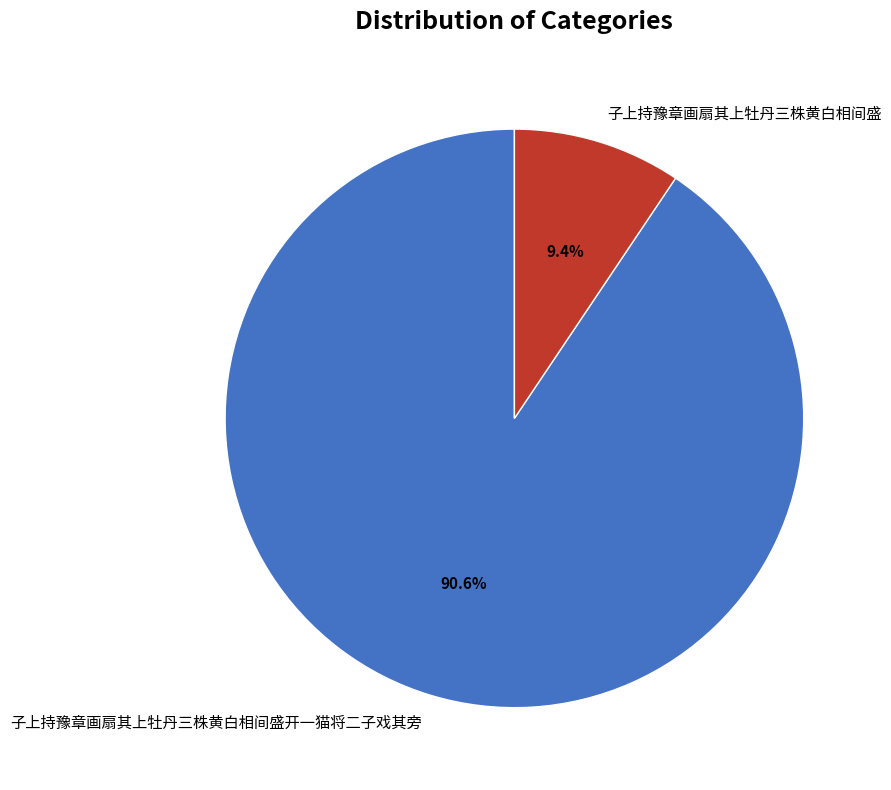

How many segments does this pie chart have?

2